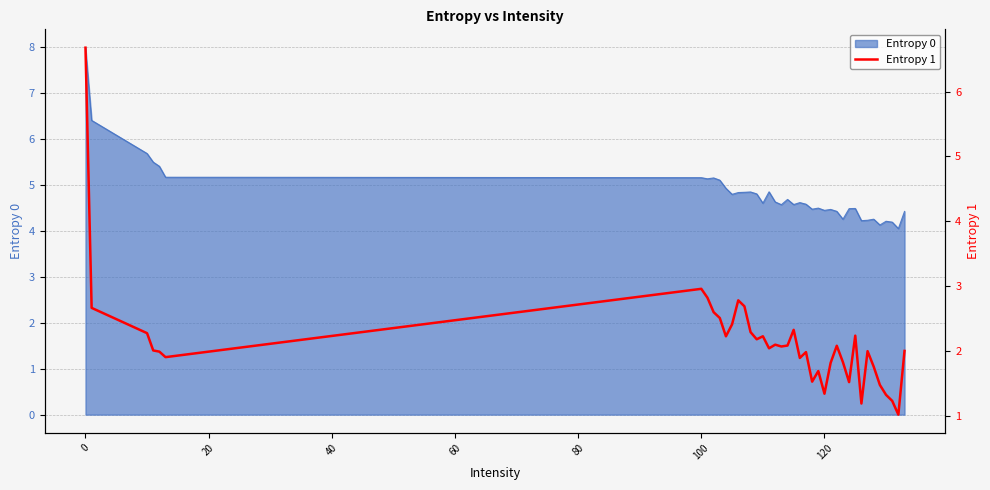

What is the sum of all values?

85.7